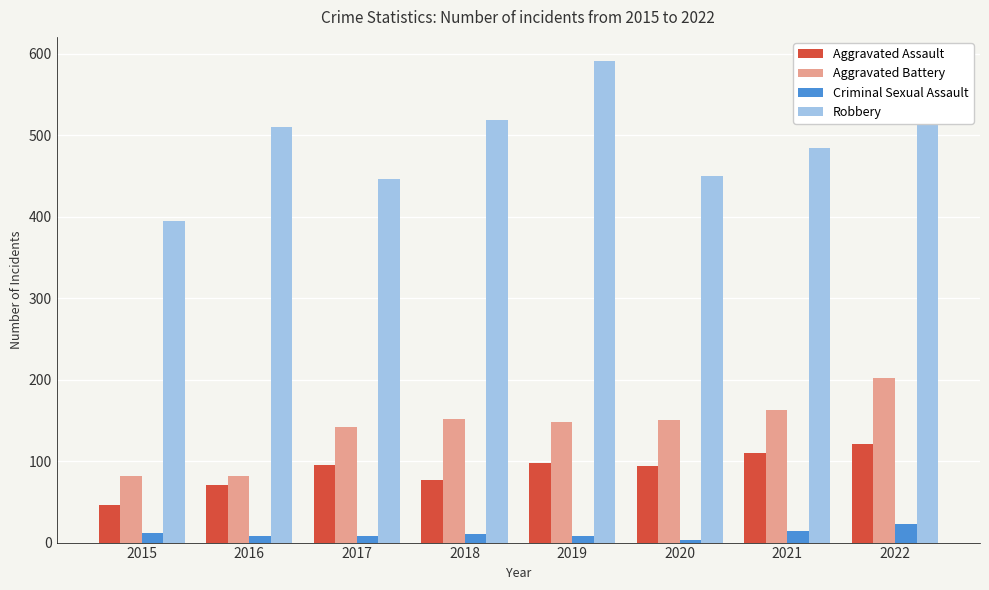

Rank the series at 2017 from lowest to highest value.

Criminal Sexual Assault, Aggravated Assault, Aggravated Battery, Robbery